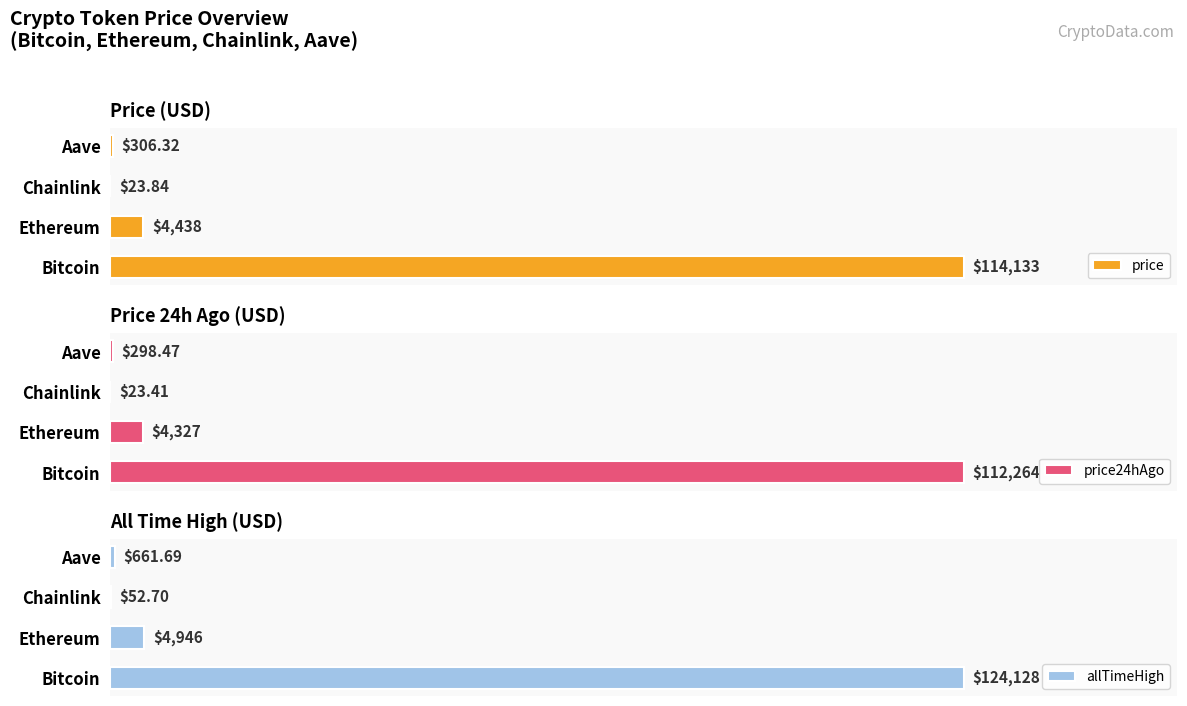

How many bars are there in total?

12